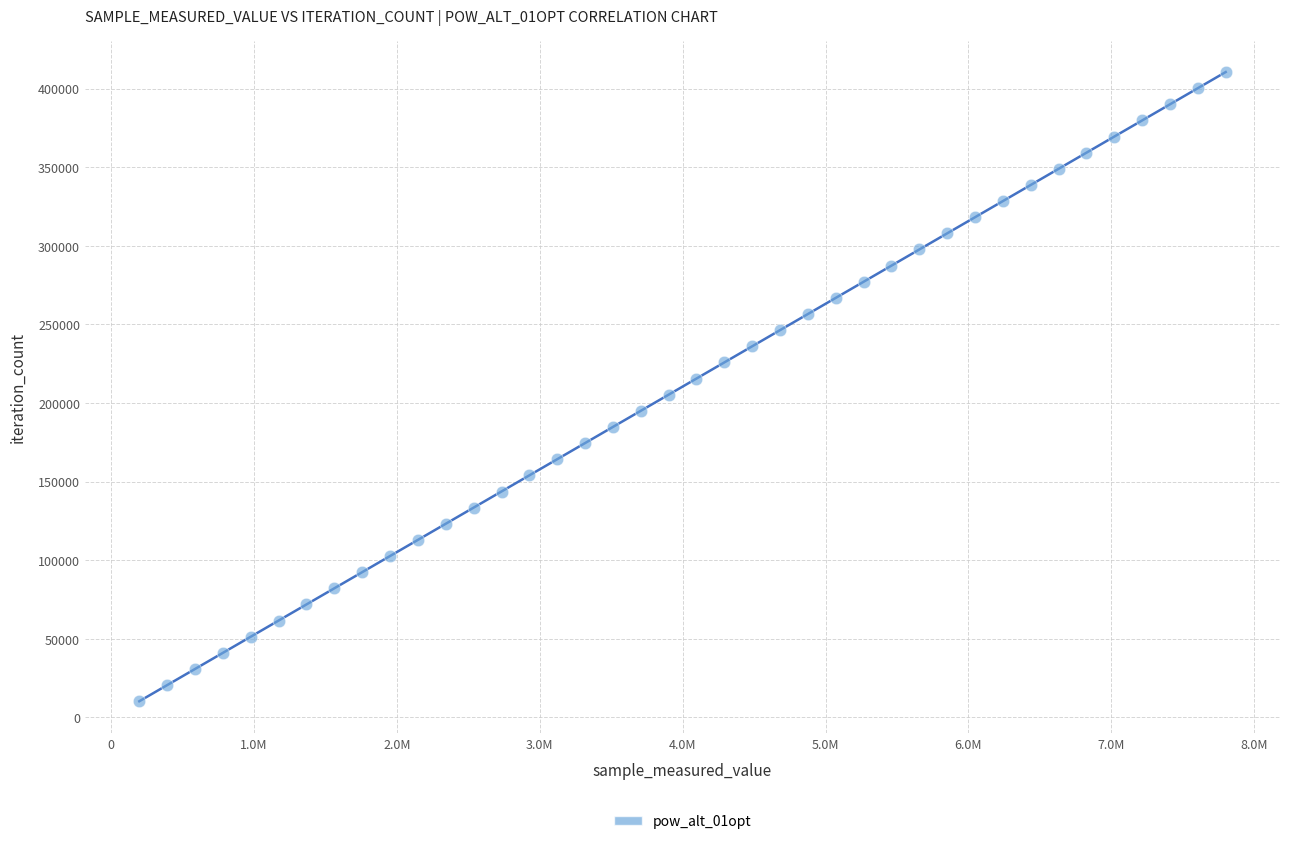

What is the range of Y values (max minus min)?

400257